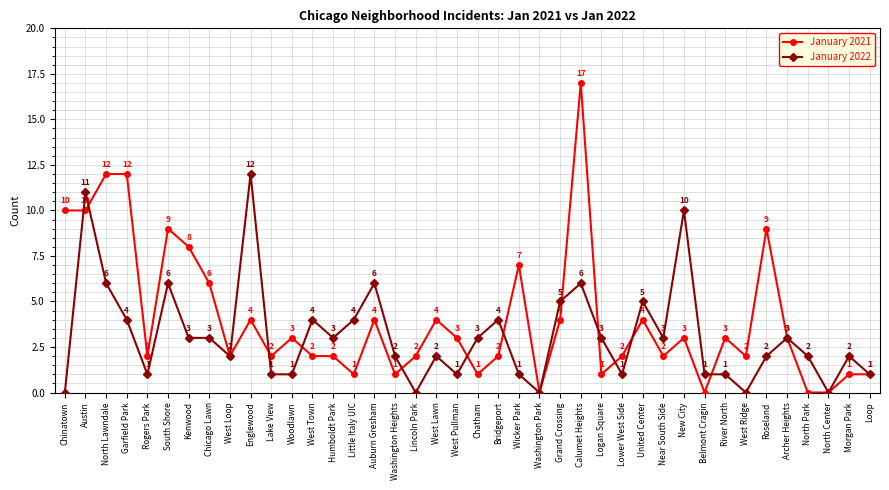

What position from the right is Garfield Park?

37